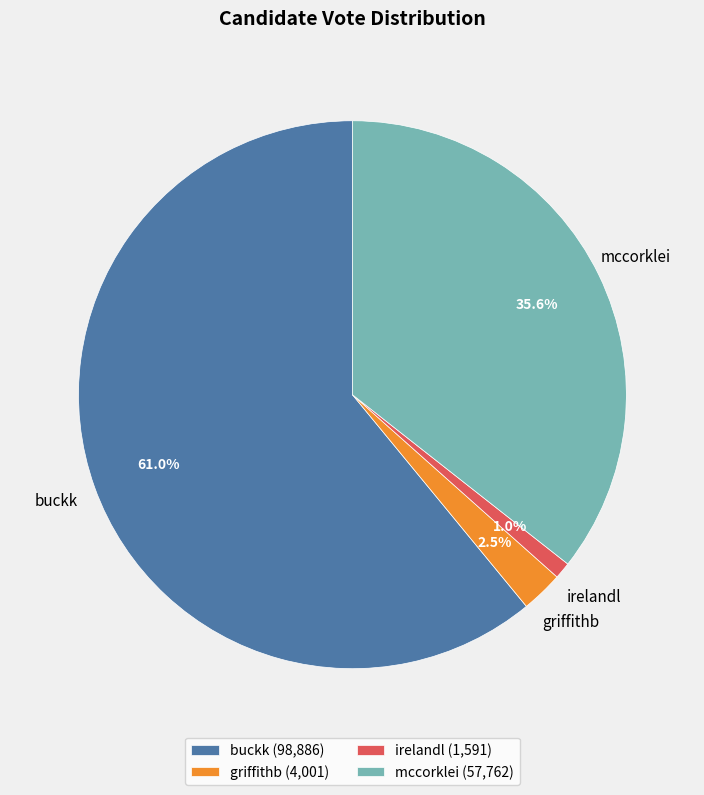

Is there any slice that represents more than half of the pie?

Yes